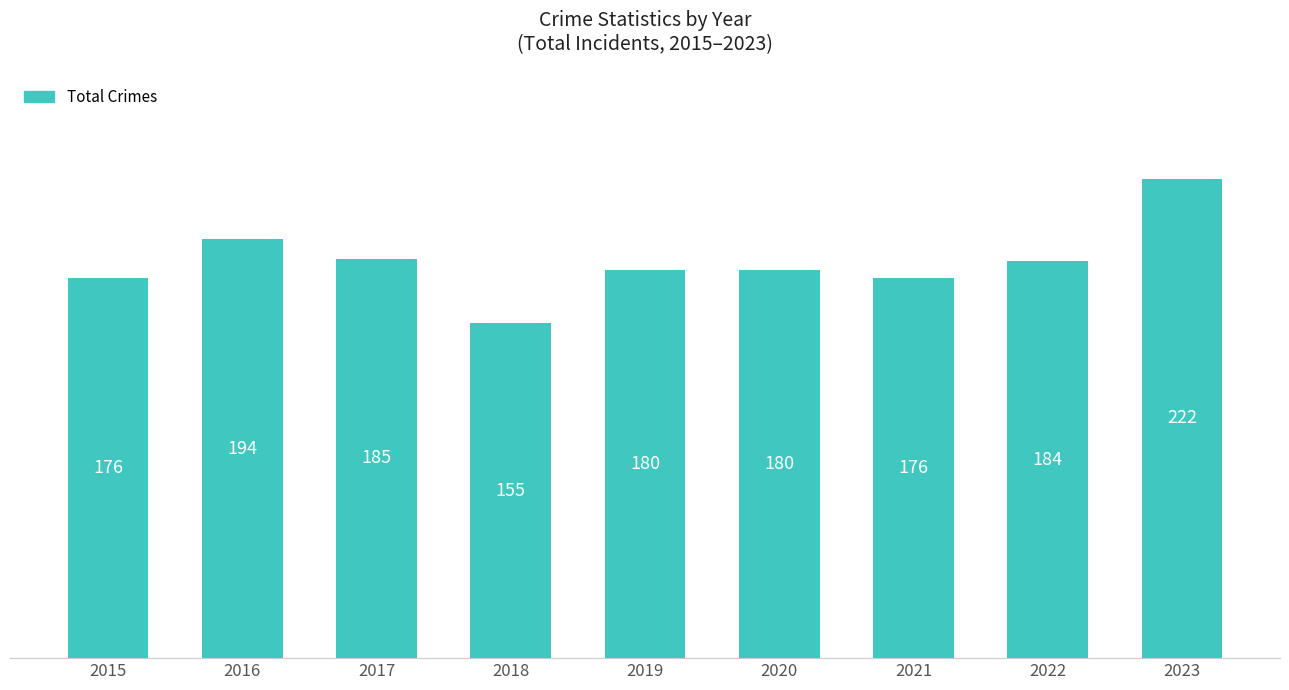

At which category does the chart reach its minimum across all series?

2018